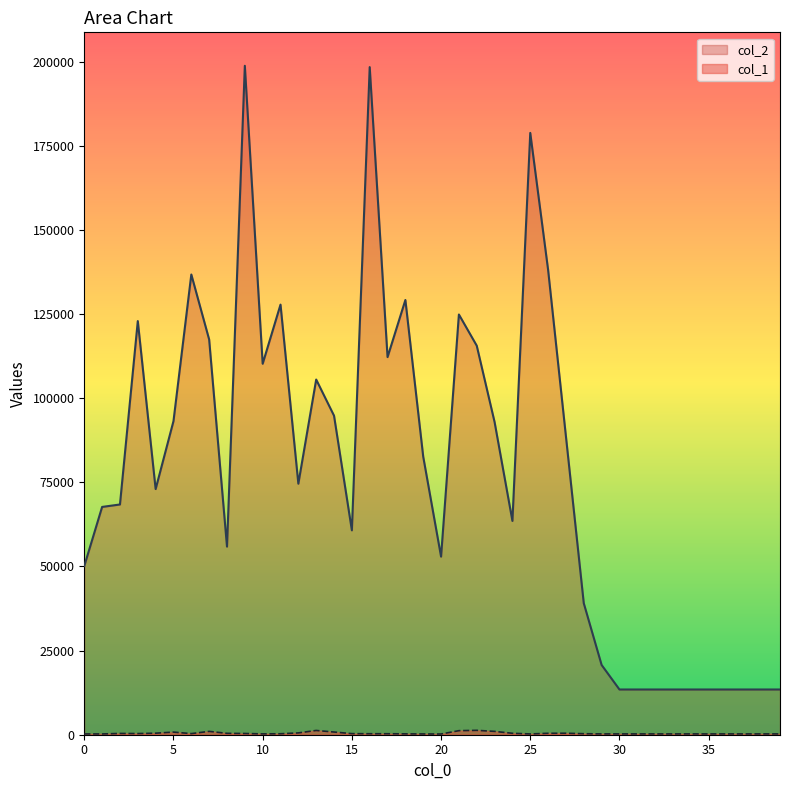

Which series contains the lowest Y value?

col_1